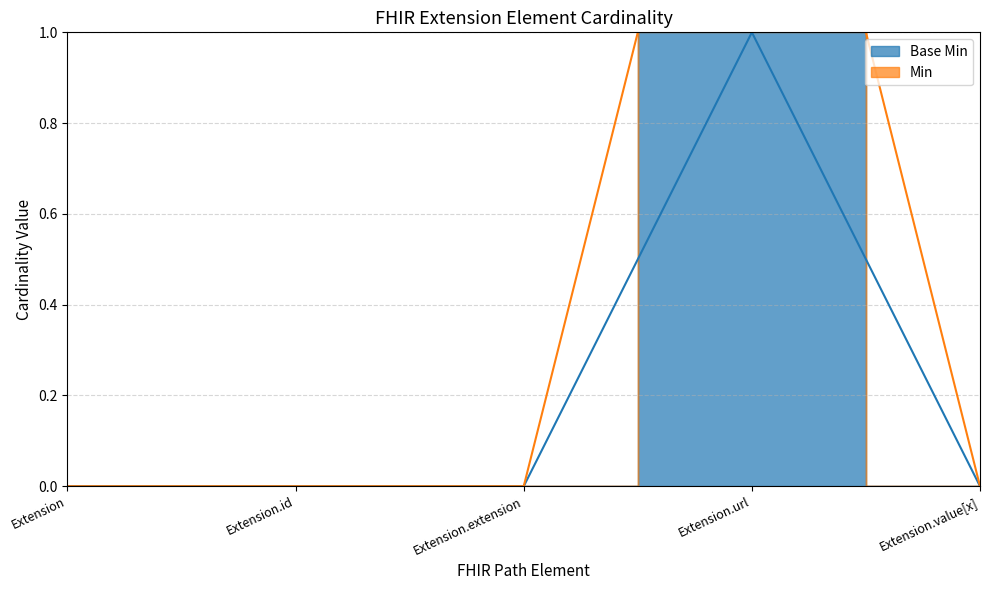

Which has a higher value, Extension.url or Extension.value[x]?

Extension.url